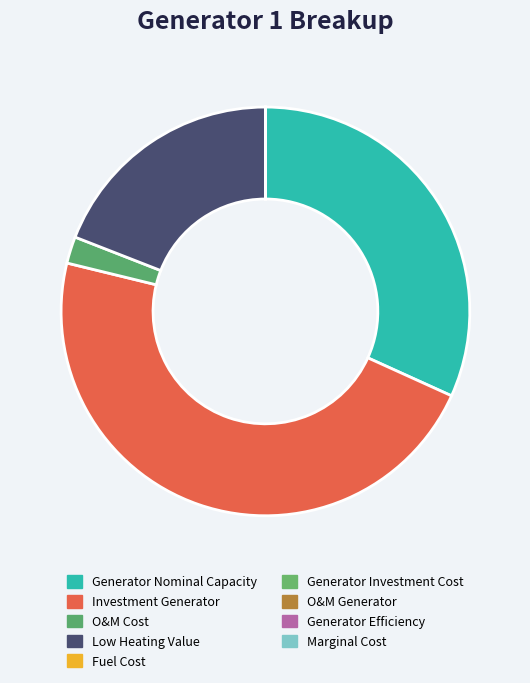

Count the number of slices in the pie.

9